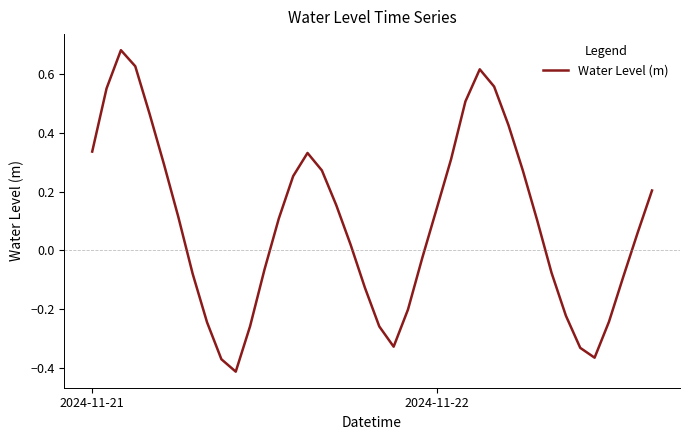

What is the difference between the maximum and minimum values?

1.1